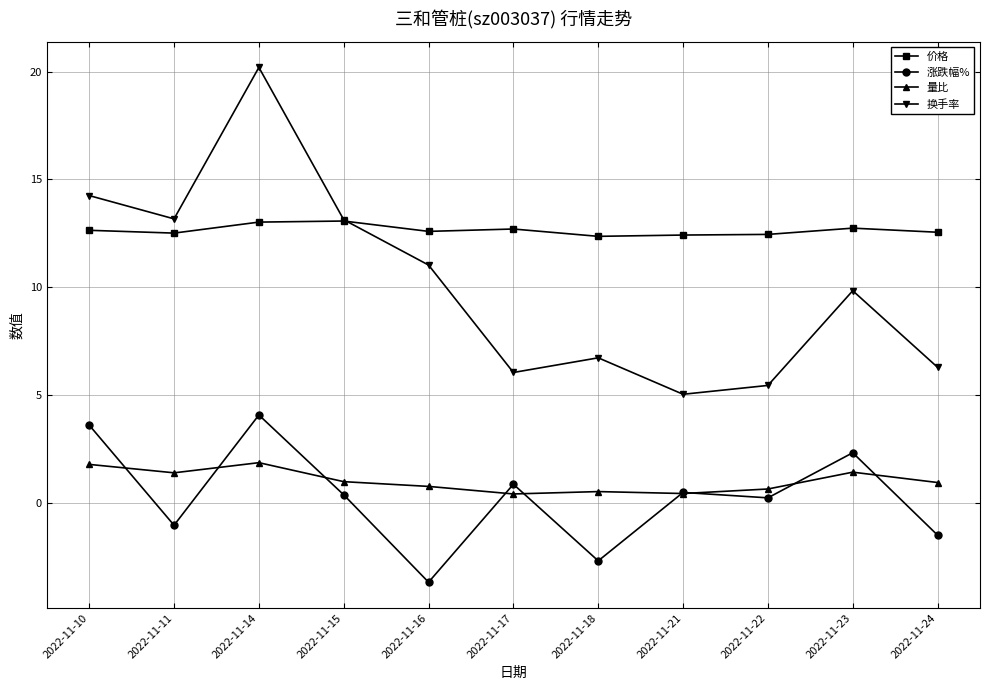

Rank the series by their maximum value, from lowest to highest.

量比, 涨跌幅%, 价格, 换手率